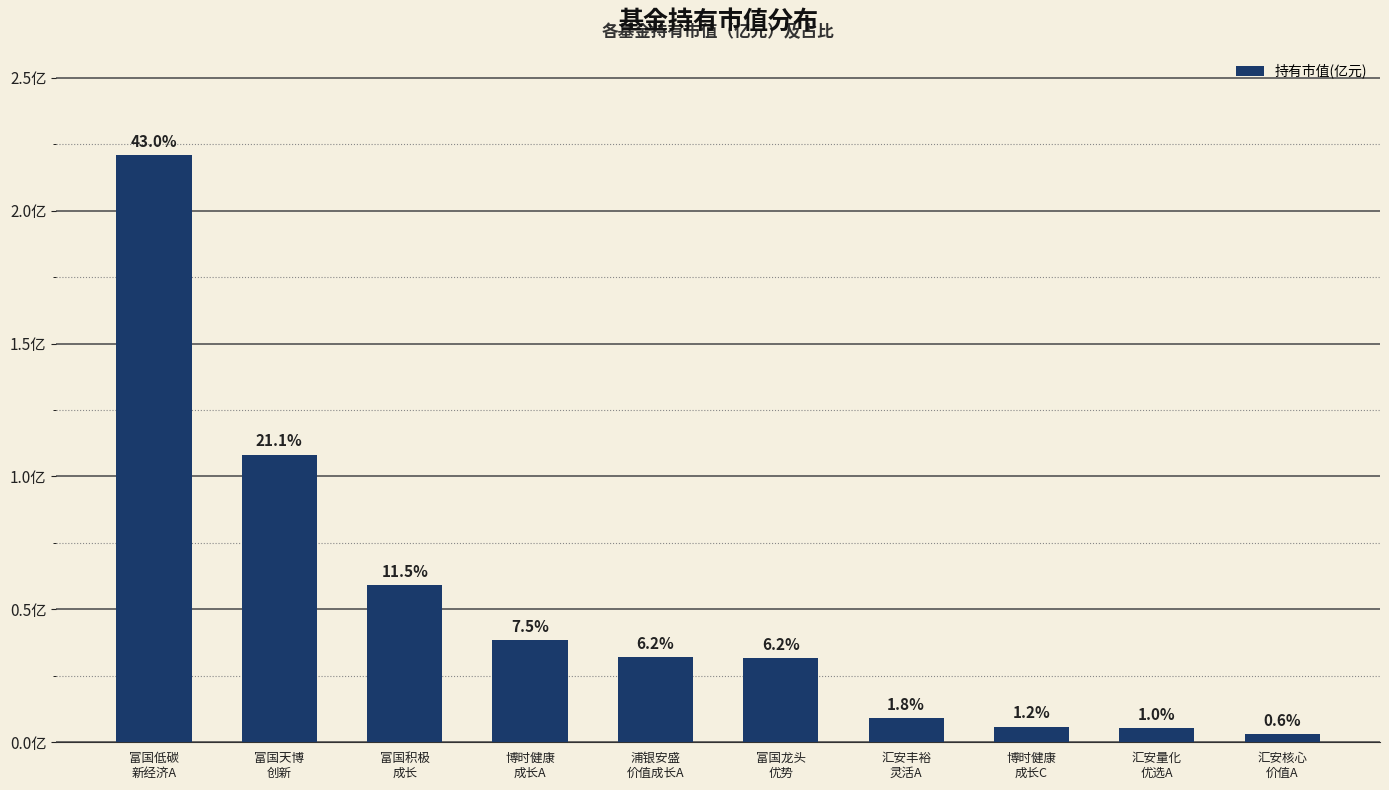

What is the label of the 10th bar from the left?

汇安核心
价值A